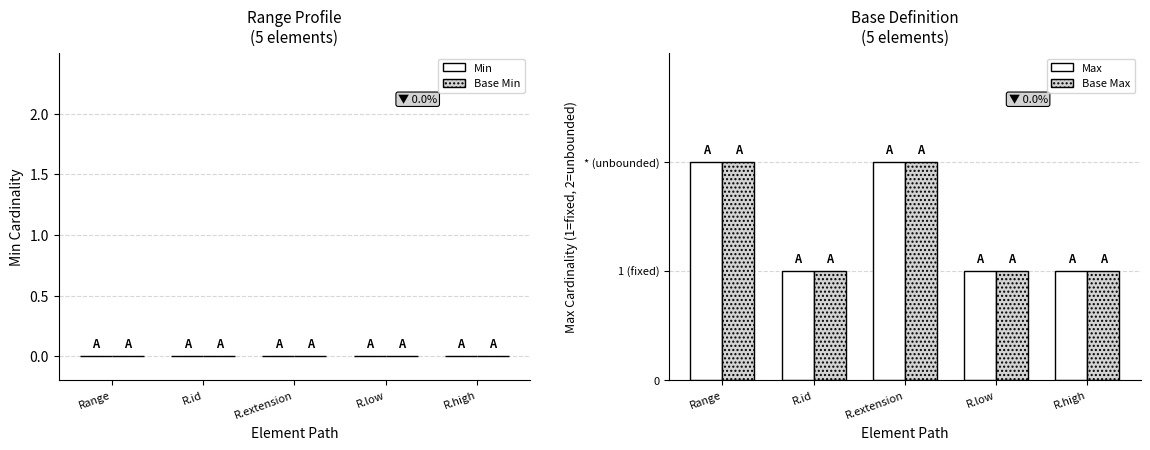

What are all the series names shown in the legend?

Max, Base Max